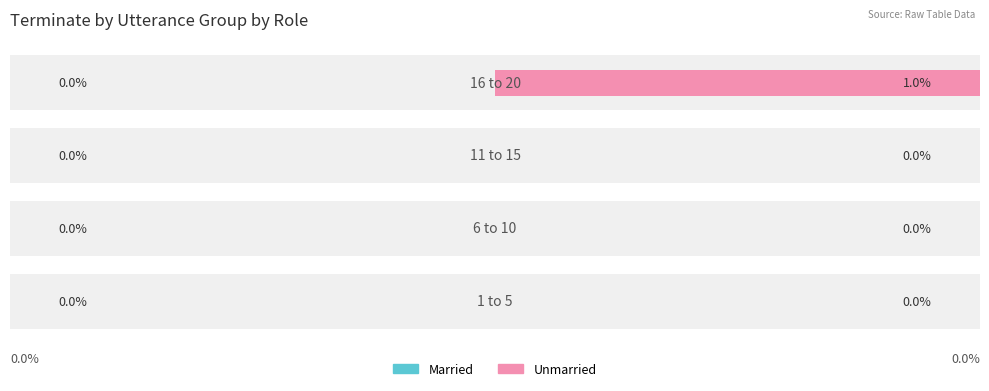

How many groups of bars are there?

4